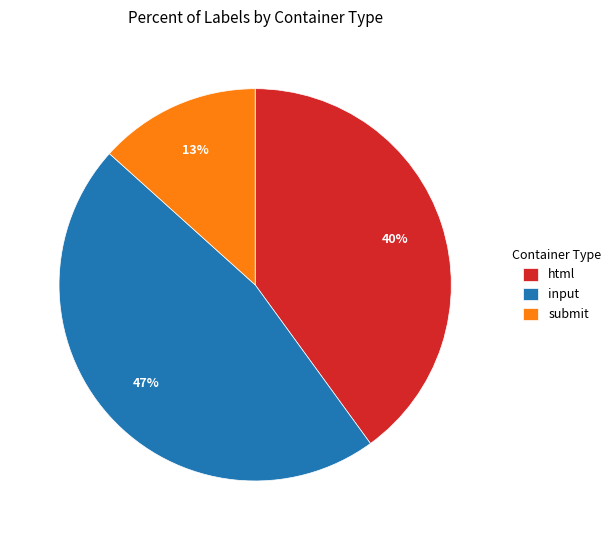

To the nearest percent, what percentage of the pie is submit?

13%